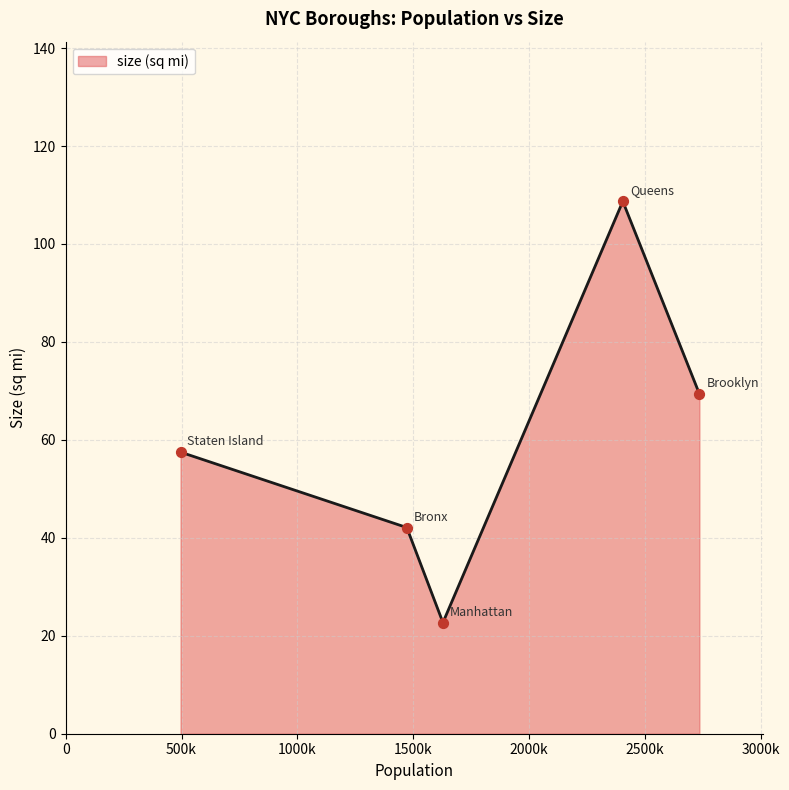

What is the sum of all values?

300.4